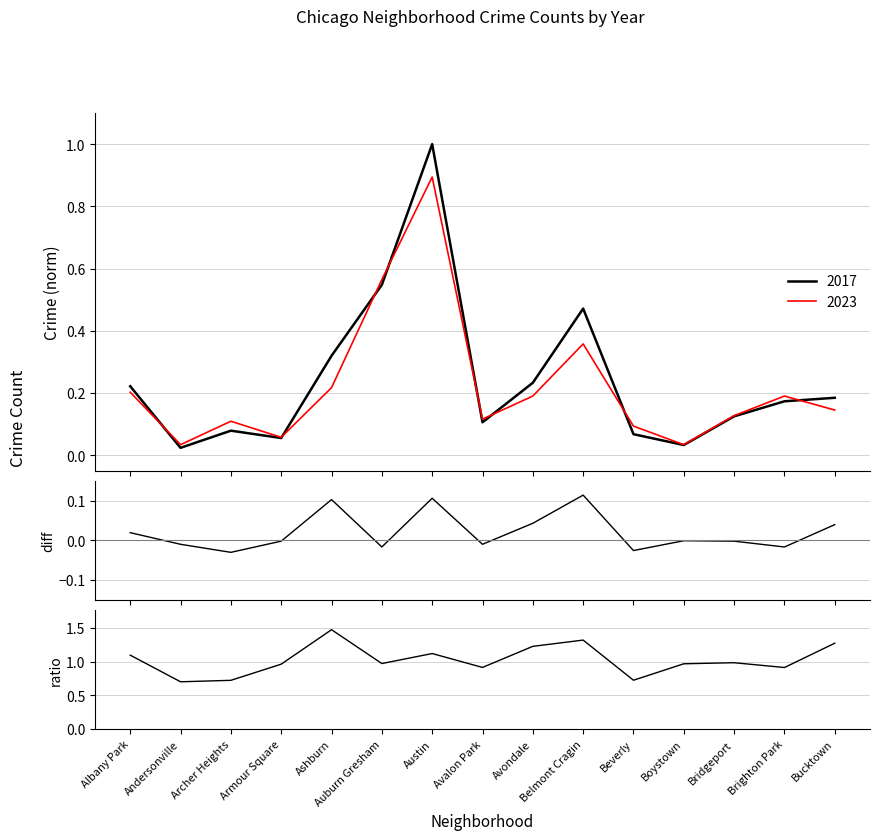

At which category is the sum across all series the highest?

Ashburn